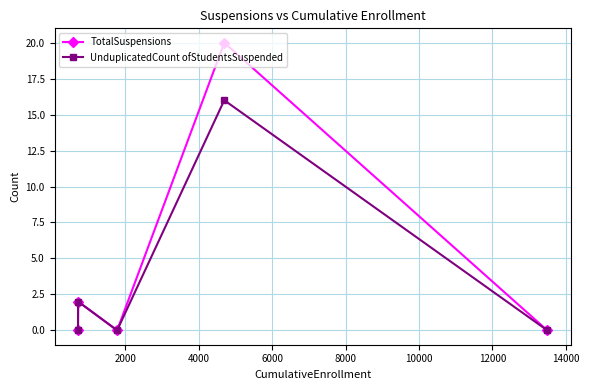

Which series has the widest spread of values?

TotalSuspensions